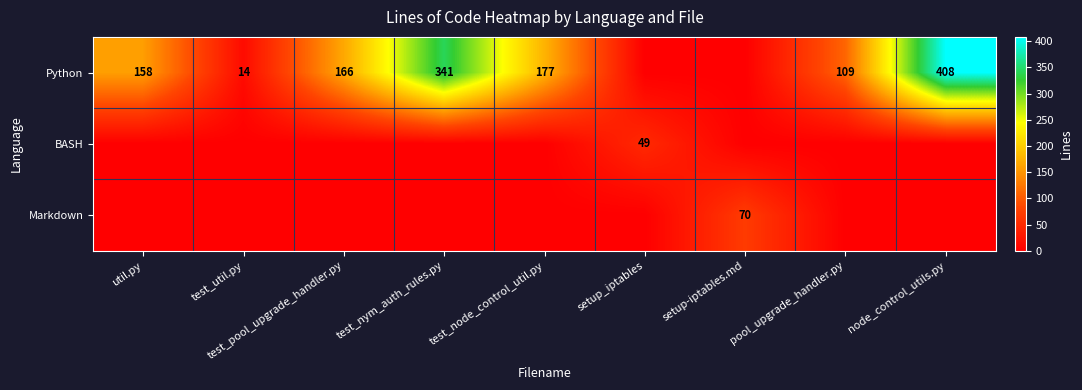

Is the value of Markdown at setup-iptables.md greater than the value of Python at test_node_control_util.py?

No